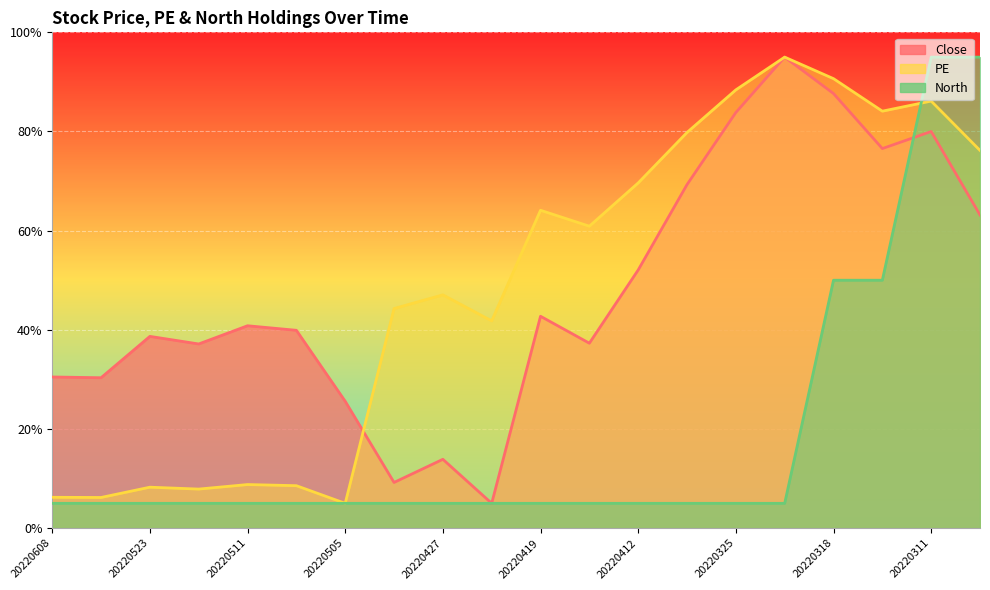

List the labels in order of PE value, largest first.

20220323, 20220318, 20220325, 20220311, 20220317, 20220406, 20220309, 20220412, 20220419, 20220414, 20220427, 20220428, 20220426, 20220511, 20220506, 20220523, 20220519, 20220608, 20220531, 20220505